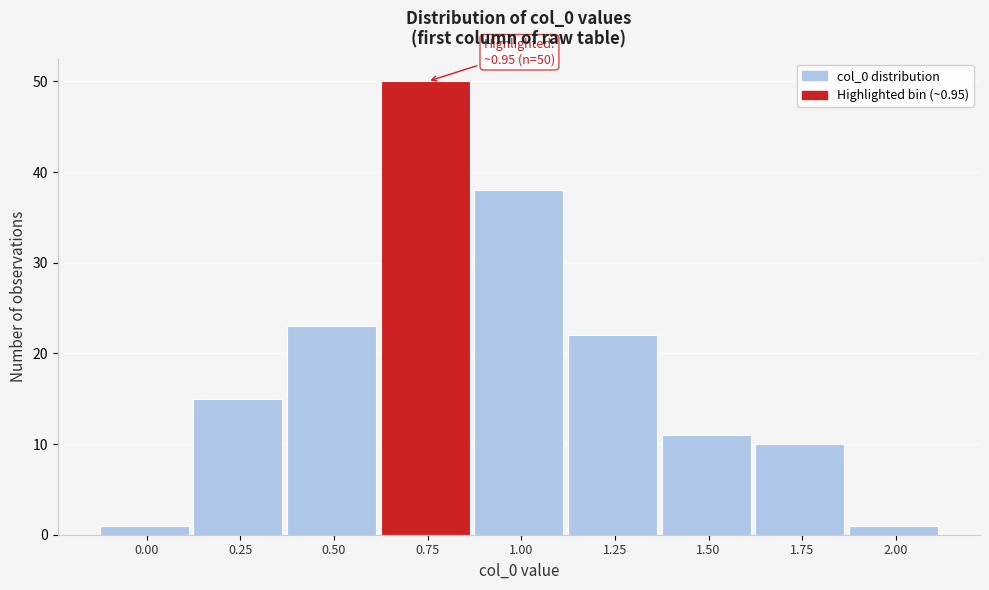

Reading left to right, what are all the values shown in this chart?

1	15	23	50	38	22	11	10	1